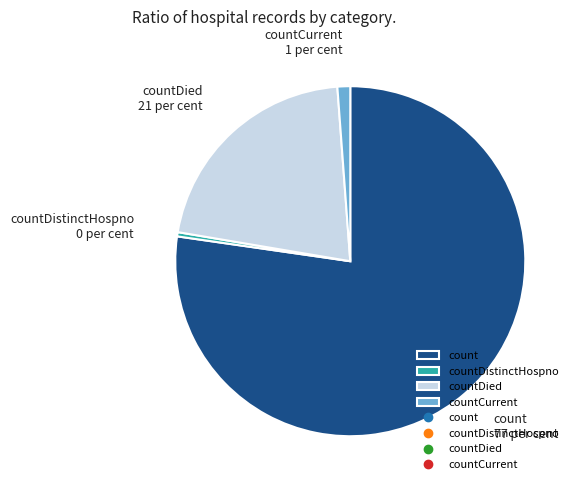

How many segments does this pie chart have?

4